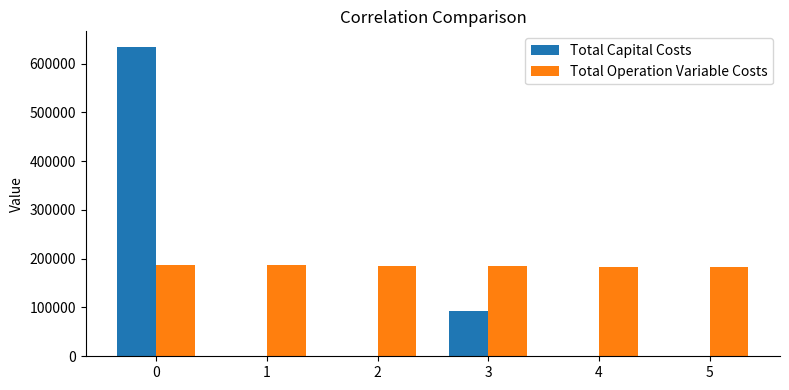

Is the value of Total Operation Variable Costs at 5 greater than the value of Total Capital Costs at 2?

Yes